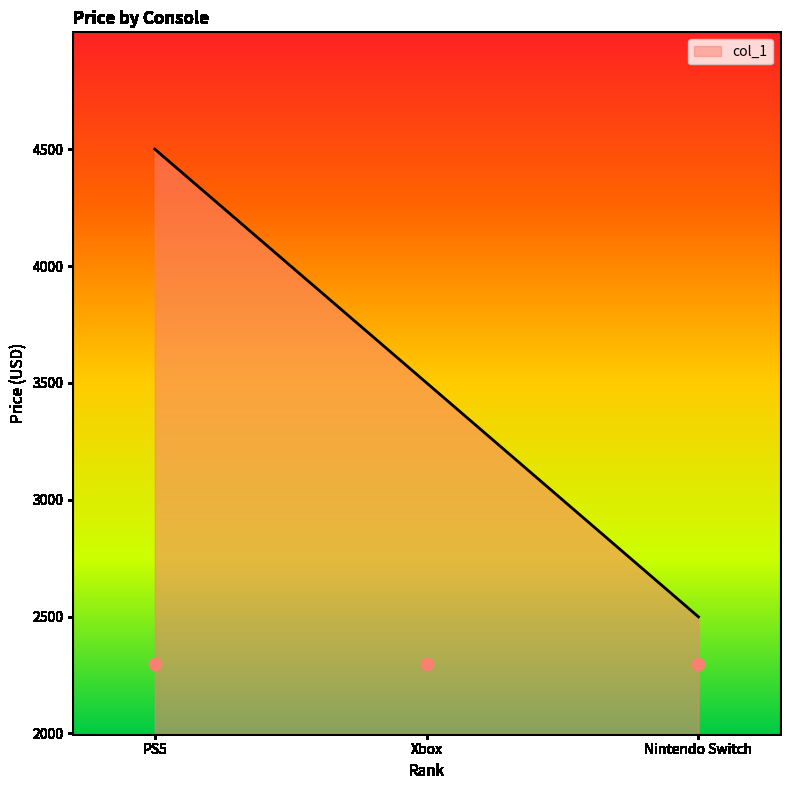

Which has a higher value, Nintendo Switch or Xbox?

Xbox